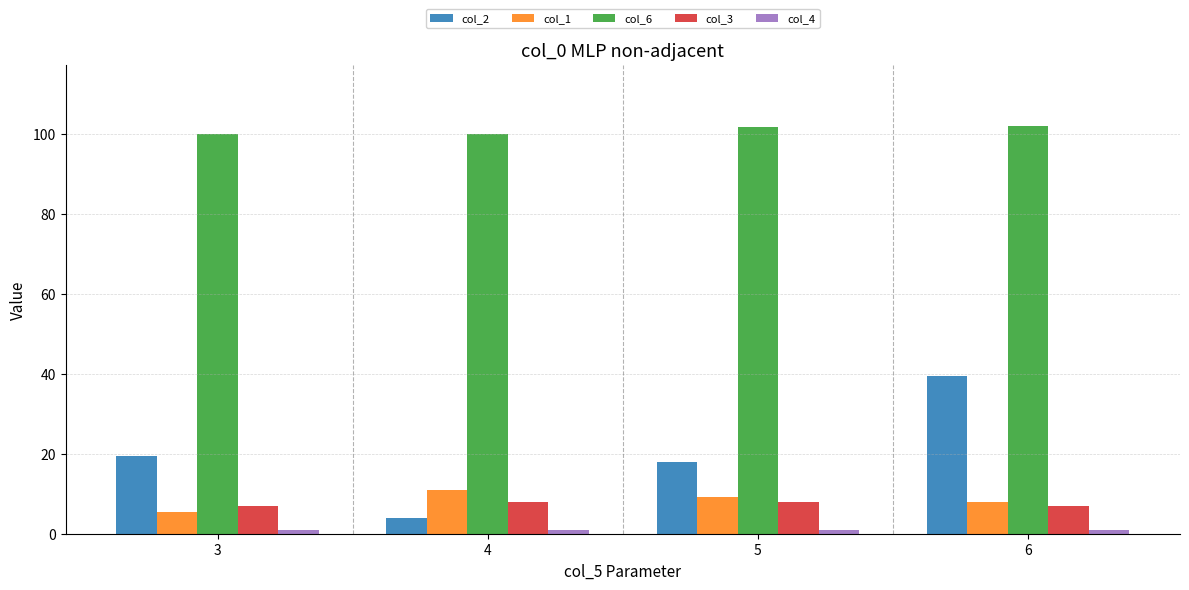

Is the value of col_3 at 5 greater than the value of col_2 at 3?

No